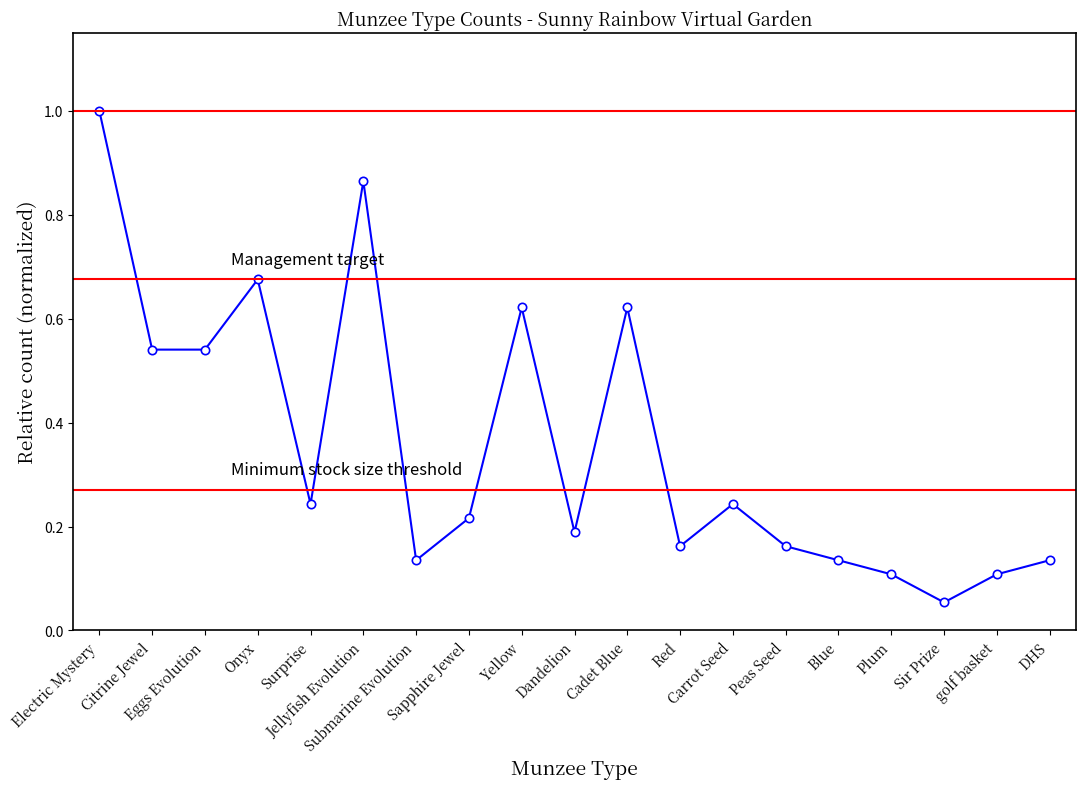

What is the maximum value shown in the chart?

1.0